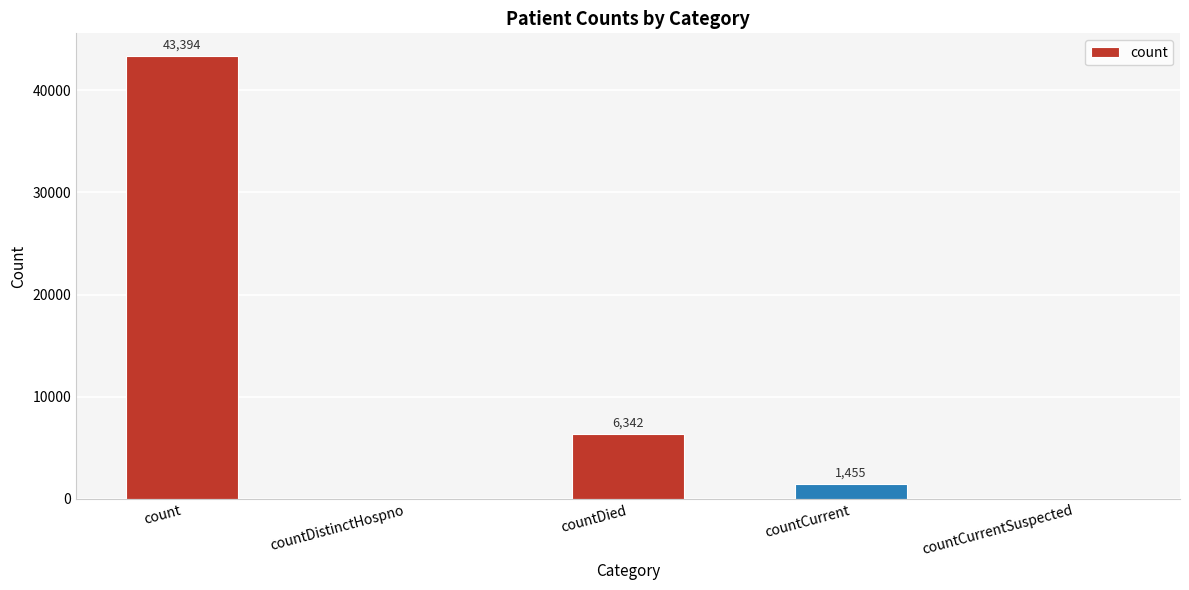

Which label corresponds to the largest value in the chart?

count